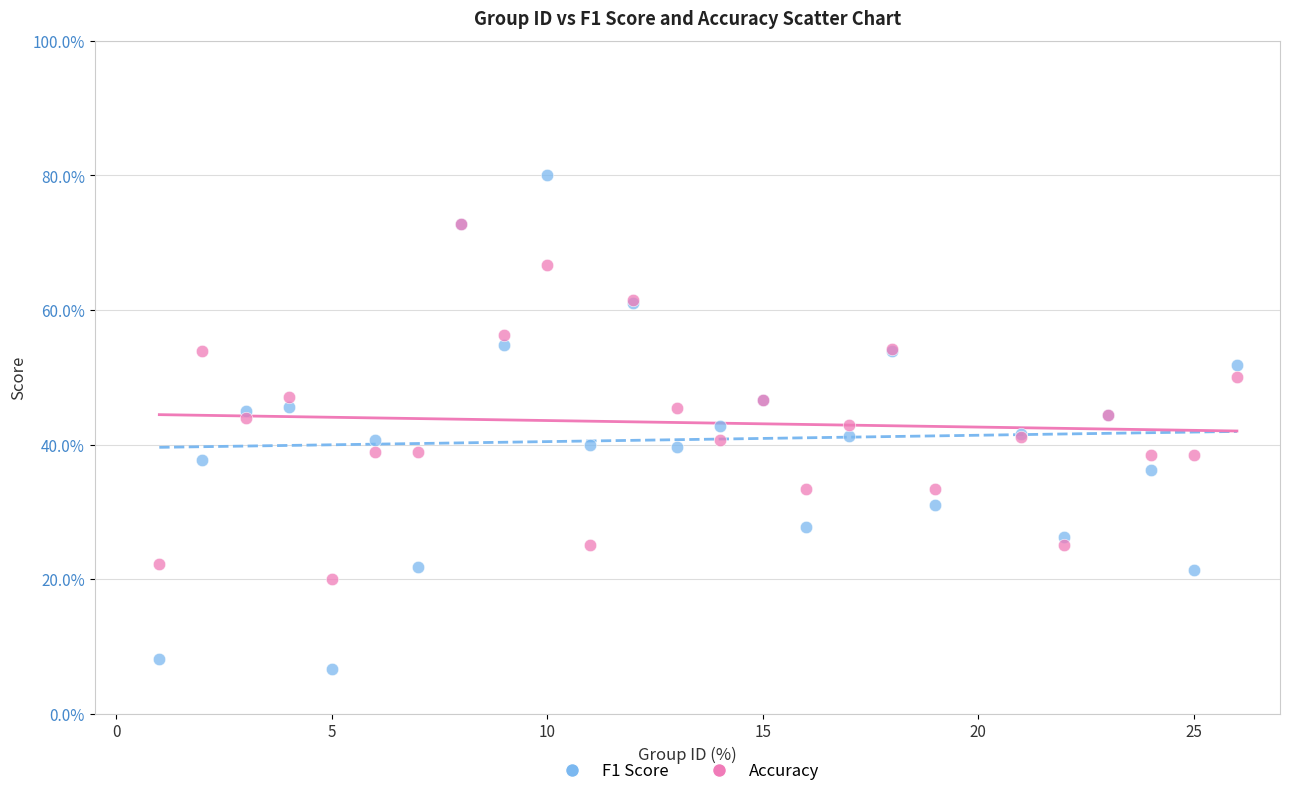

Which series has the largest Y range (max minus min)?

F1 Score